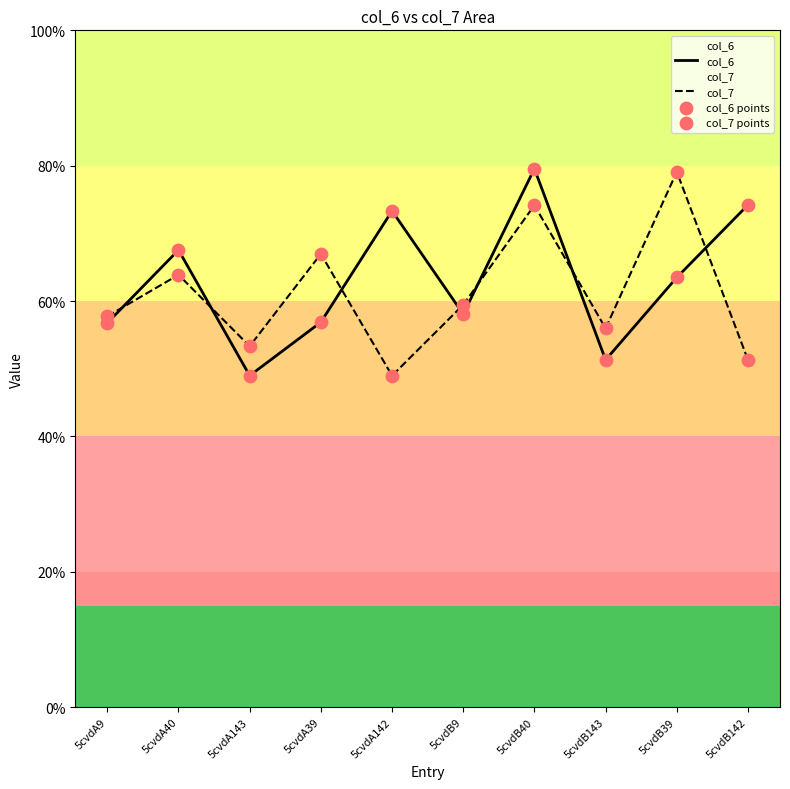

What are all the series names shown in the legend?

col_6, col_7, col_6 points, col_7 points